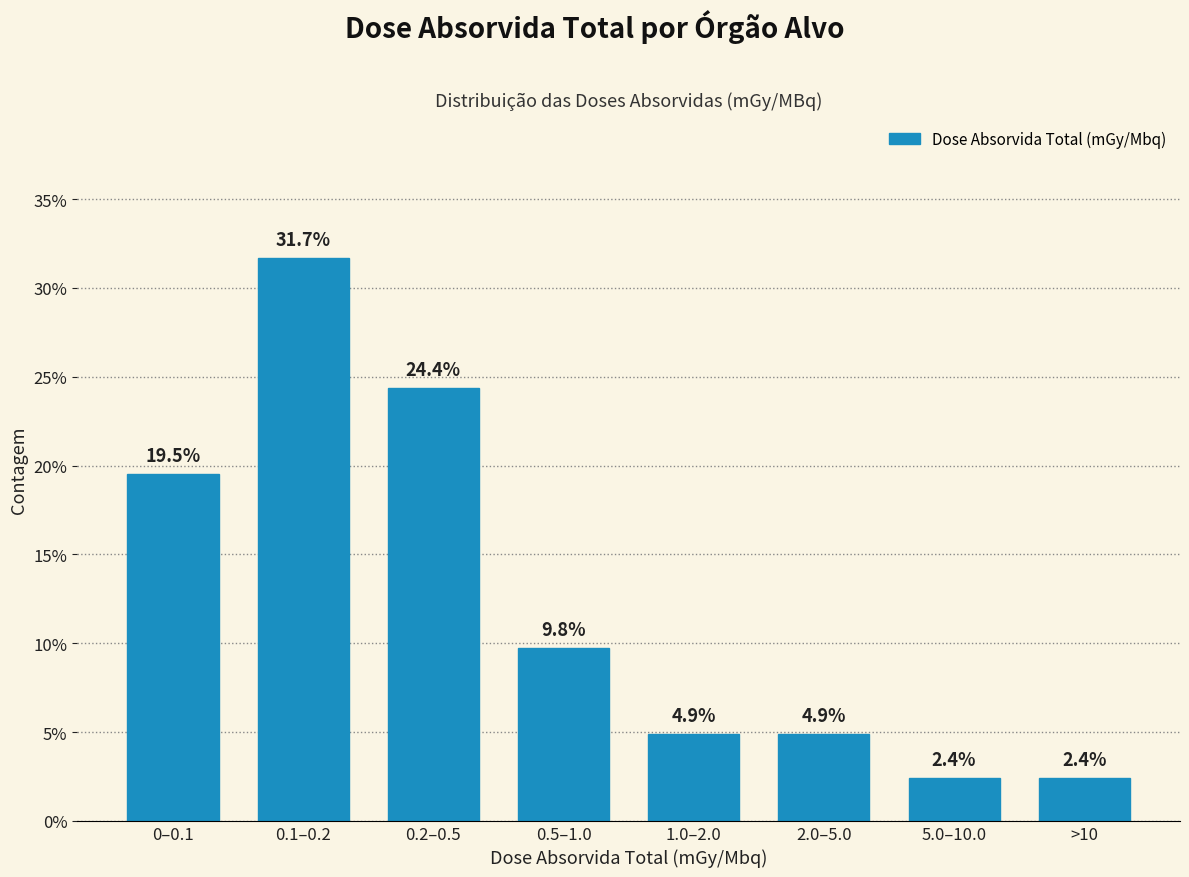

Reading left to right, extract all data points from this chart.

19.5	31.7	24.4	9.8	4.9	4.9	2.4	2.4